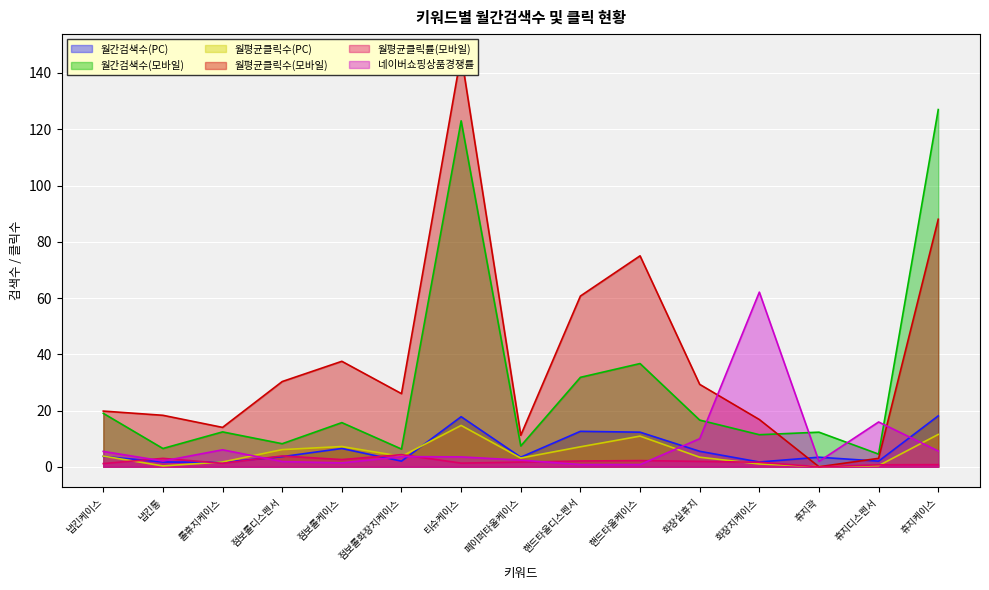

Which series has the widest spread of values?

월평균클릭수(모바일)